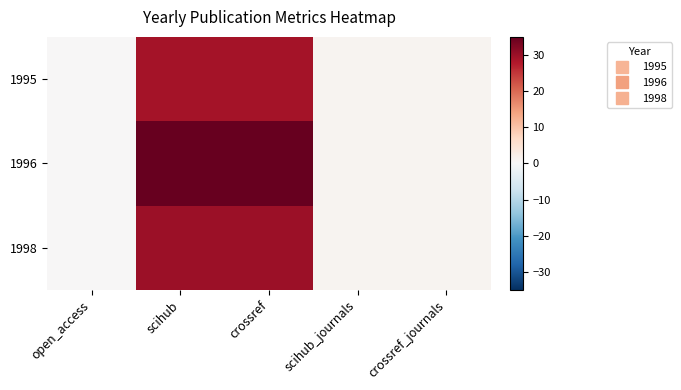

Reading left to right, extract all data points from this chart.

1995: open_access=0	scihub=29	crossref=29	scihub_journals=1	crossref_journals=1
1996: open_access=0	scihub=35	crossref=35	scihub_journals=1	crossref_journals=1
1998: open_access=0	scihub=30	crossref=30	scihub_journals=1	crossref_journals=1